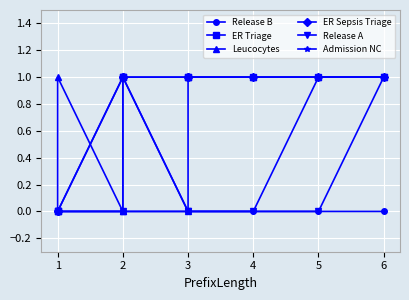

True or false: Release B has more than 1 points higher than both neighbors.

False